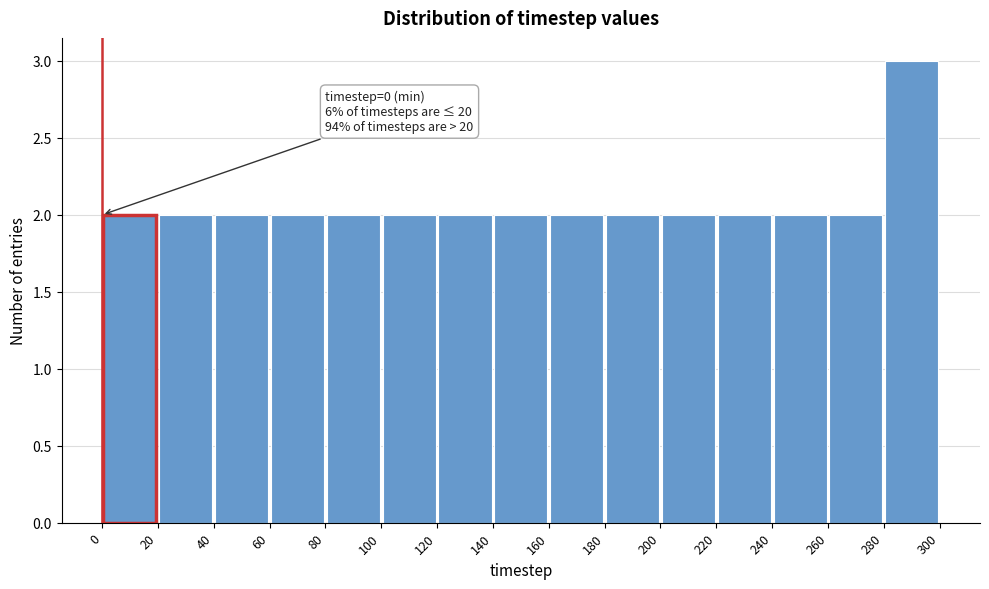

Over which range of the x-axis is the bar tallest?

280 to 300